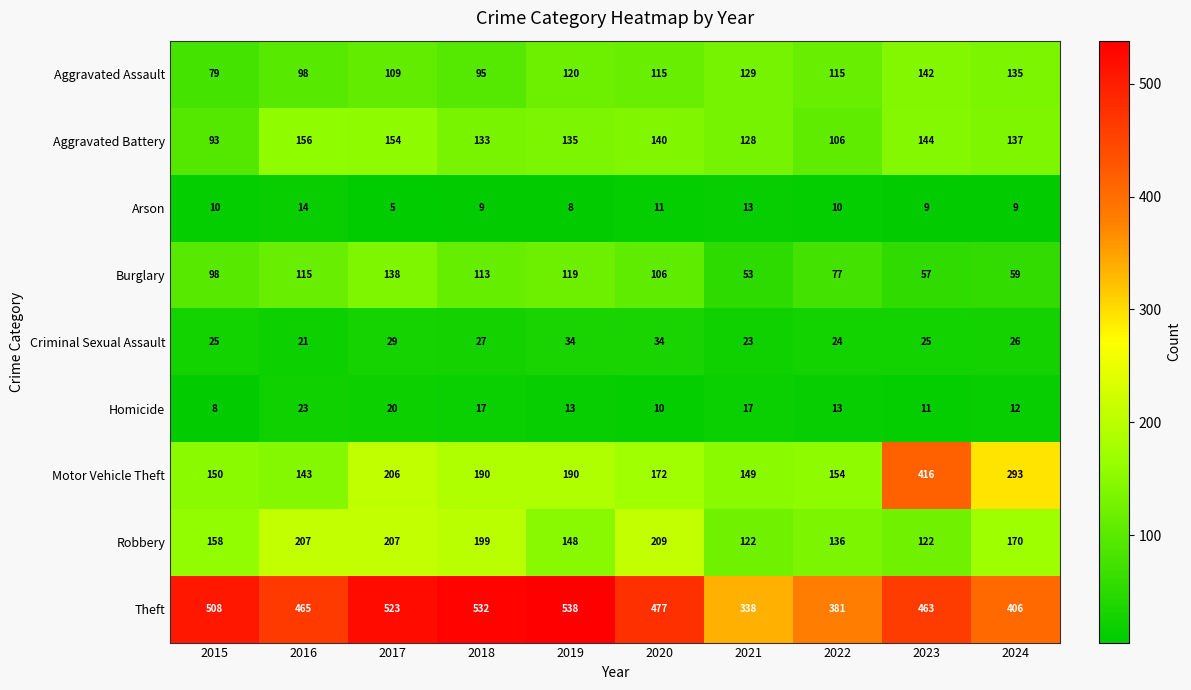

Count the number of categories in the chart.

10